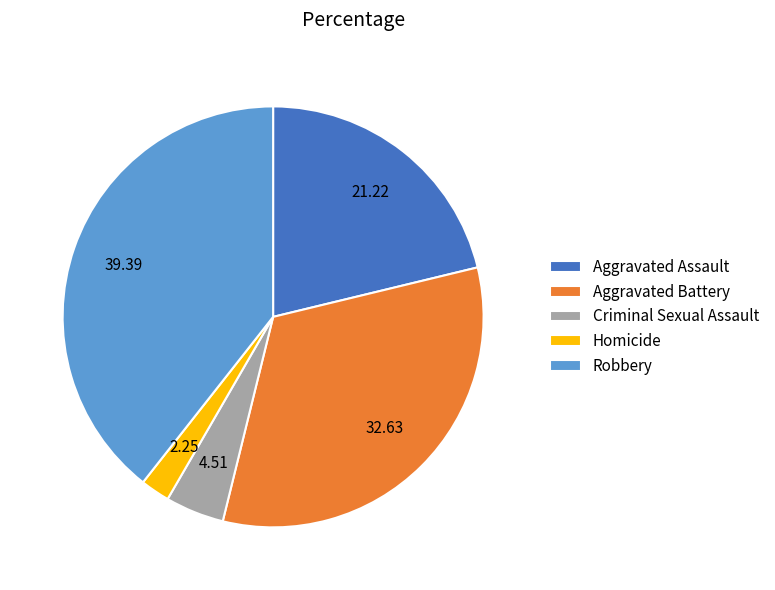

Approximately how many times larger is the value at Robbery compared to Aggravated Assault?

1.9